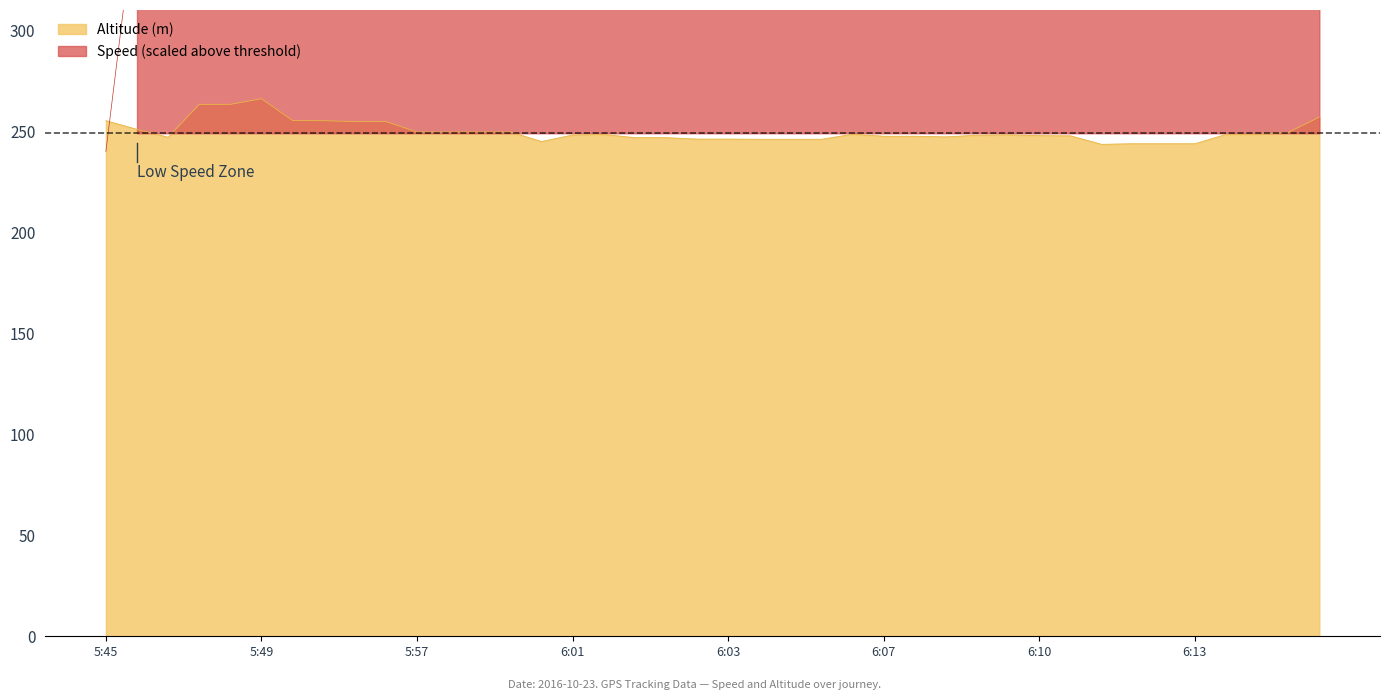

What is the maximum value for Speed (m/s)?

490.0